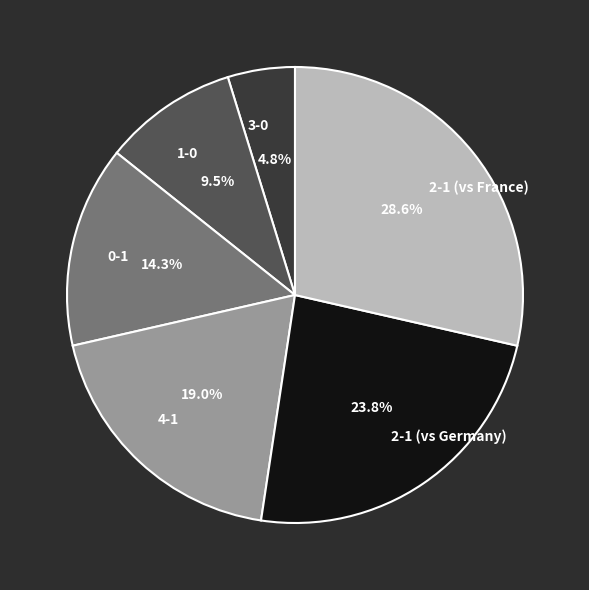

Is it true that 1-0 is 1% of the pie?

False